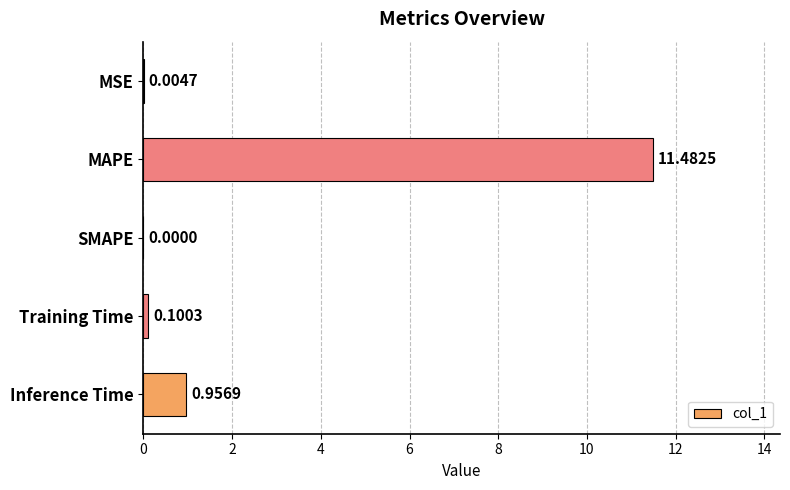

What is the change in value from SMAPE to Training Time?

+0.1